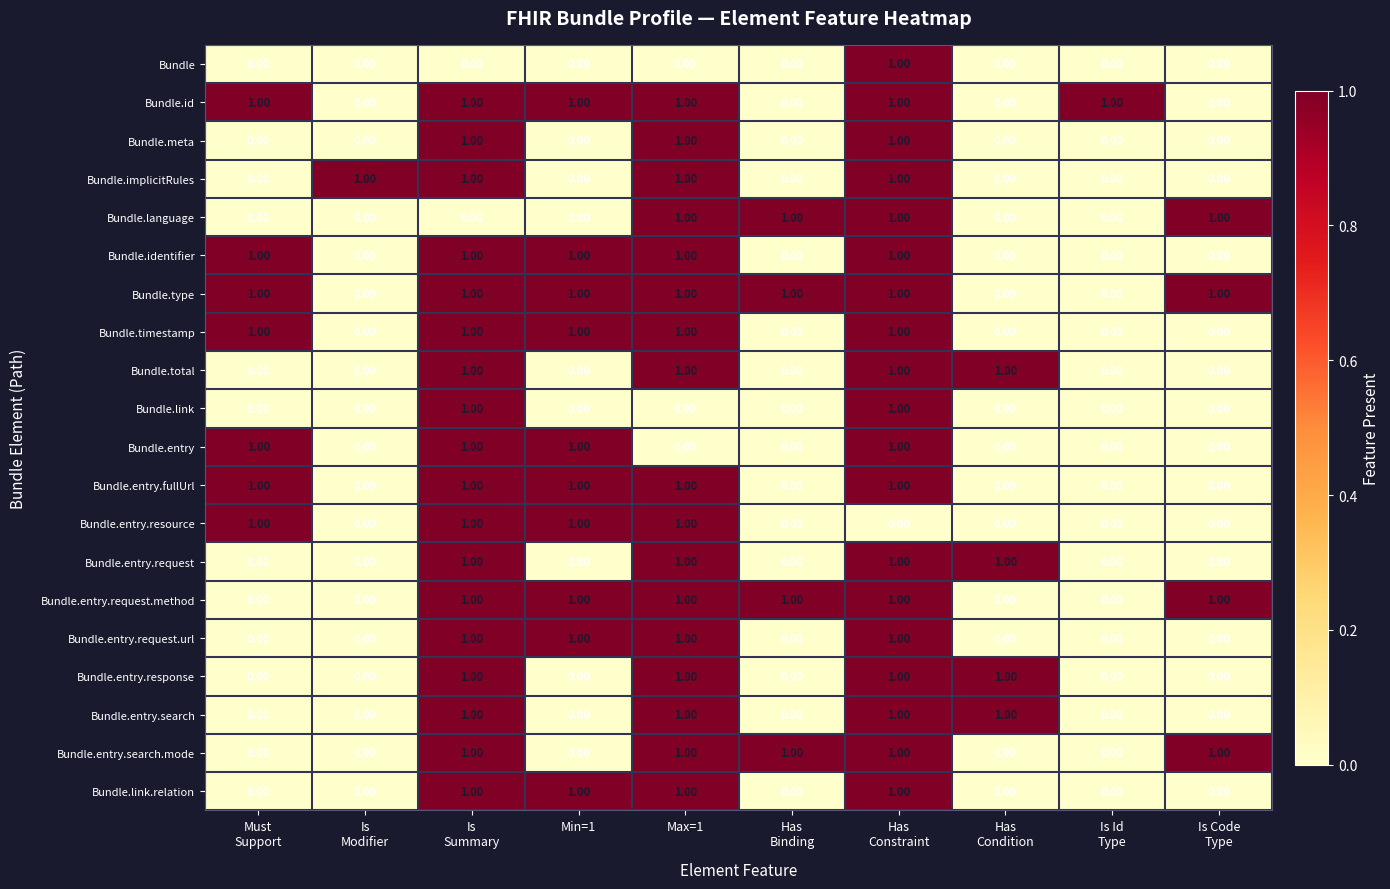

What is the sum of all Bundle.entry.resource values?

4